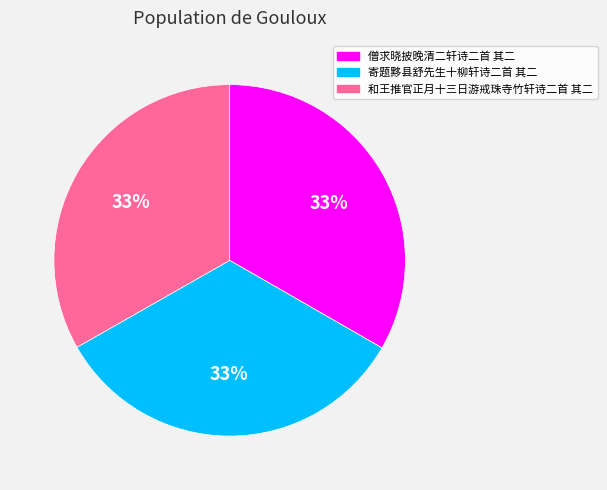

Approximately how many times larger is the value at 和王推官正月十三日游戒珠寺竹轩诗二首 其二 compared to 寄题黟县舒先生十柳轩诗二首 其二?

1.0